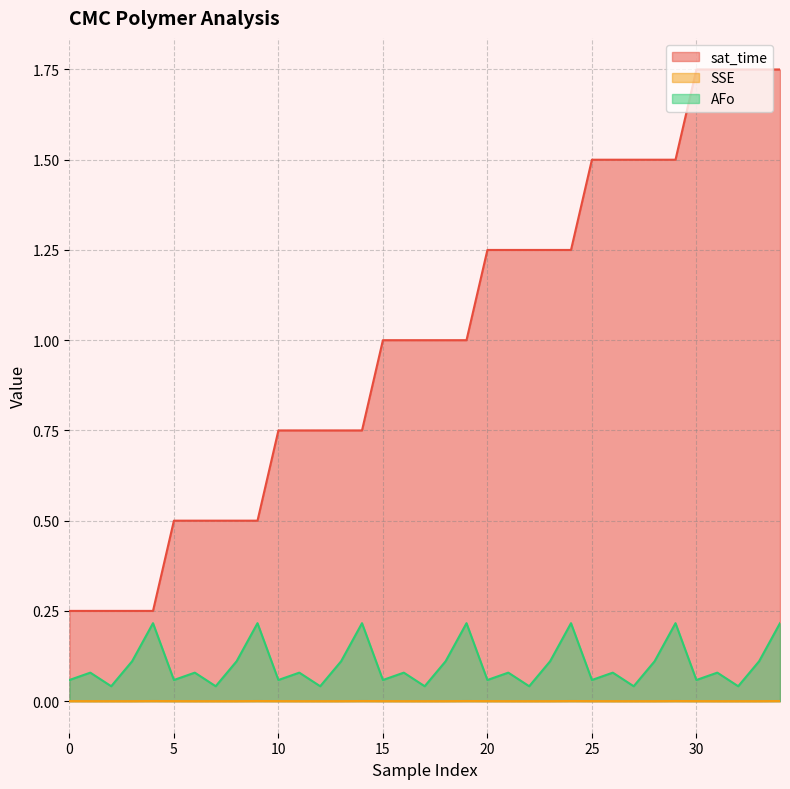

What is the difference between the second highest and second lowest values in the sat_time series?

1.5